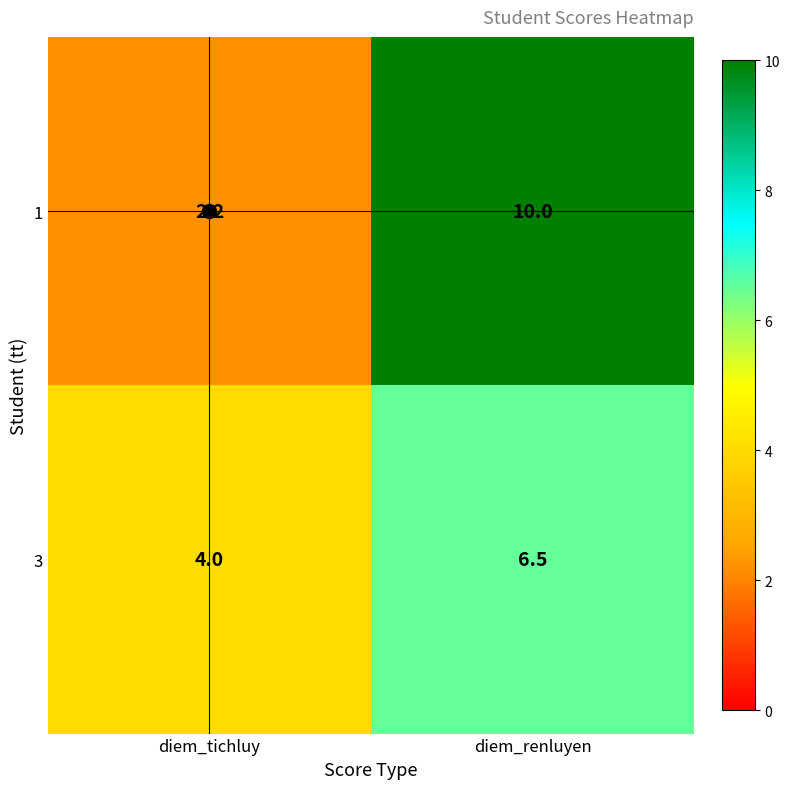

Rank the series by their maximum value, from lowest to highest.

3, 1